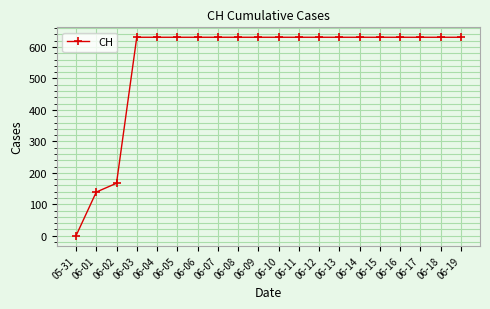

Reading left to right, list all the values displayed in this chart.

05-31=0	06-01=139	06-02=167	06-03=631	06-04=631	06-05=631	06-06=631	06-07=631	06-08=631	06-09=631	06-10=631	06-11=631	06-12=631	06-13=631	06-14=631	06-15=631	06-16=631	06-17=631	06-18=631	06-19=631